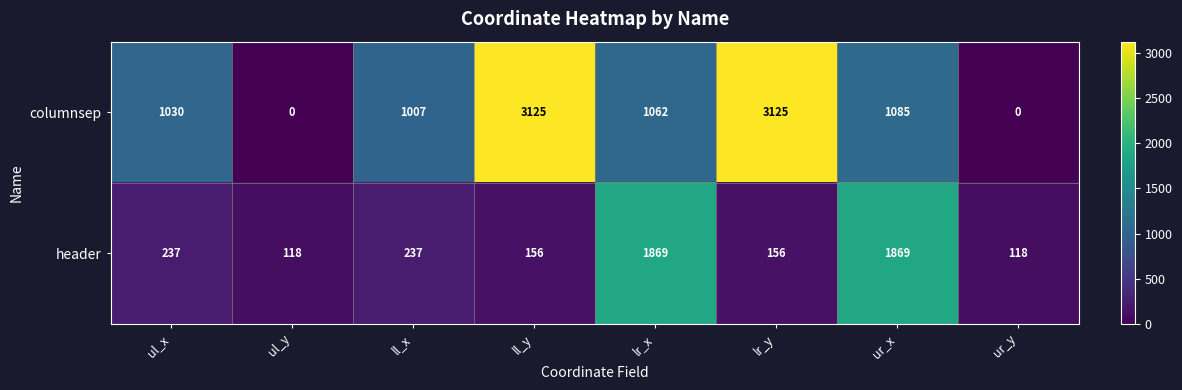

Rank the series by their average value, from lowest to highest.

header, columnsep